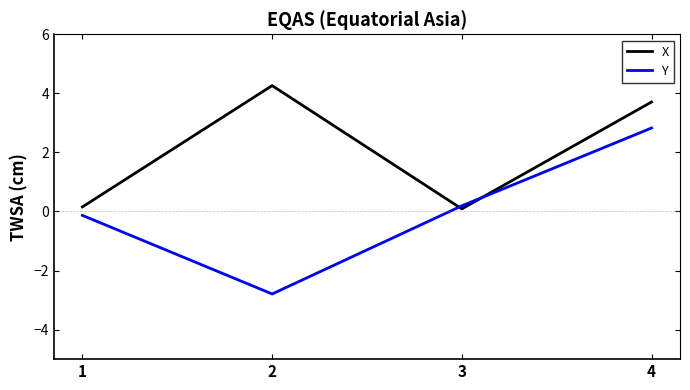

Between which two adjacent categories do X and Y first intersect?

2 and 3